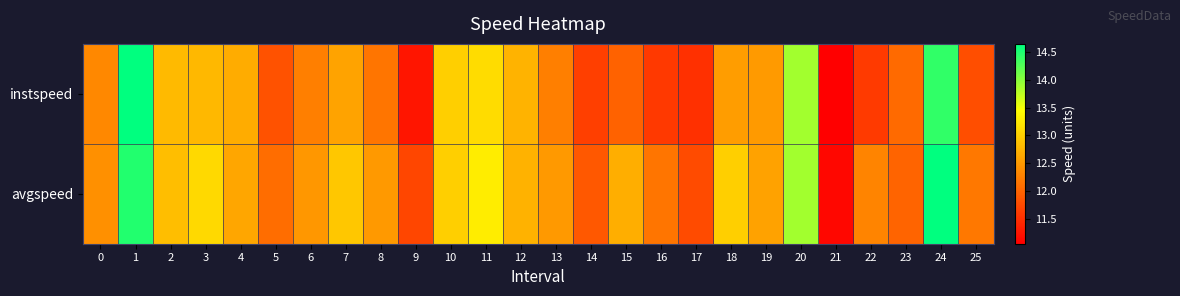

Which series has the widest spread of values?

instspeed